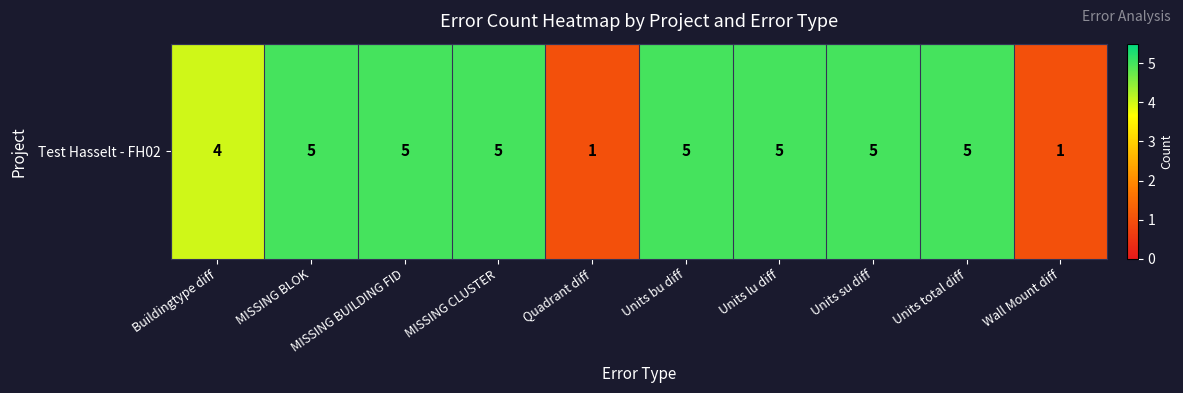

What is the change in value from Buildingtype diff to Units bu diff?

+1